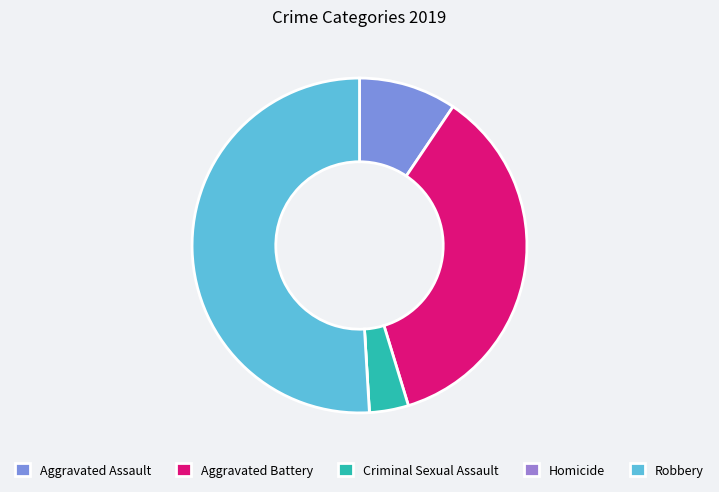

Is Robbery the majority of the pie?

Yes